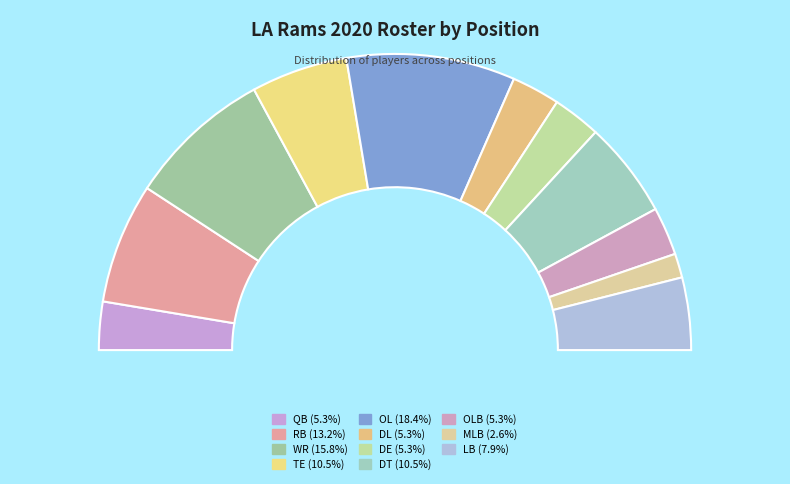

To the nearest percent, what percentage of the pie is WR?

16%